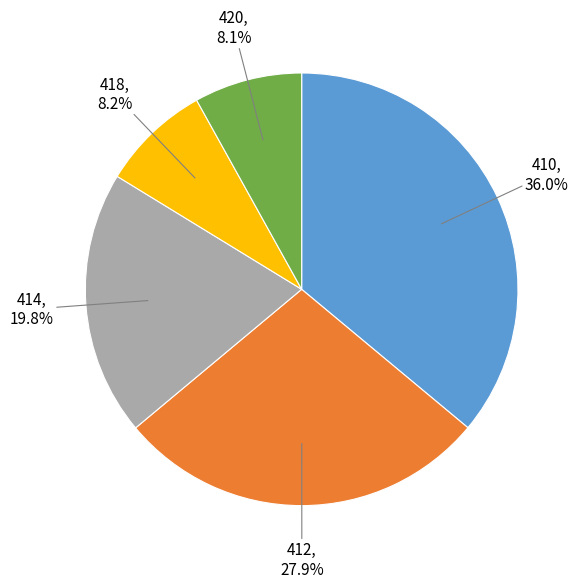

What percentage is the 420 slice, to the nearest percent?

8%